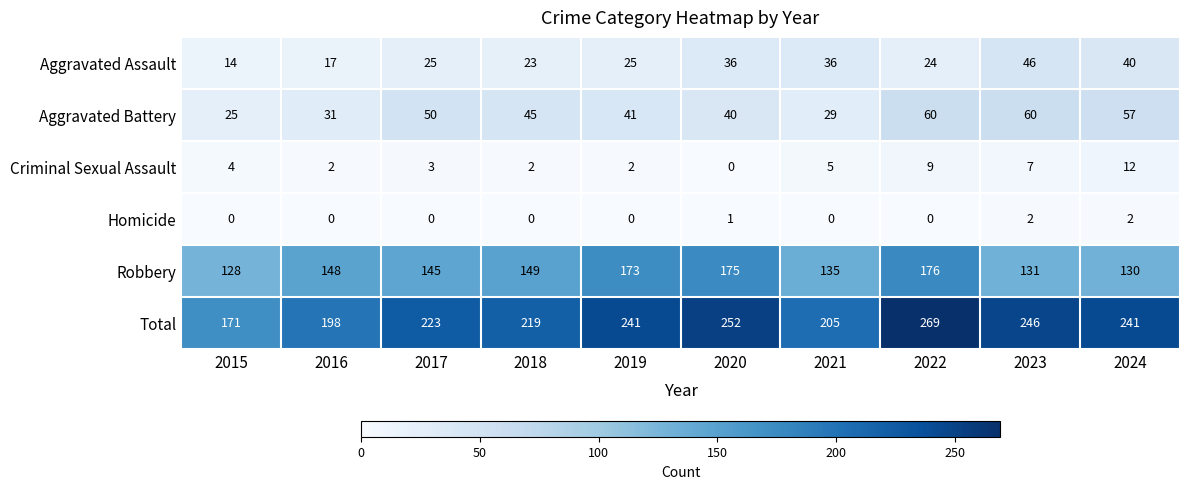

What is the spread (max minus min) of values at 2016?

198